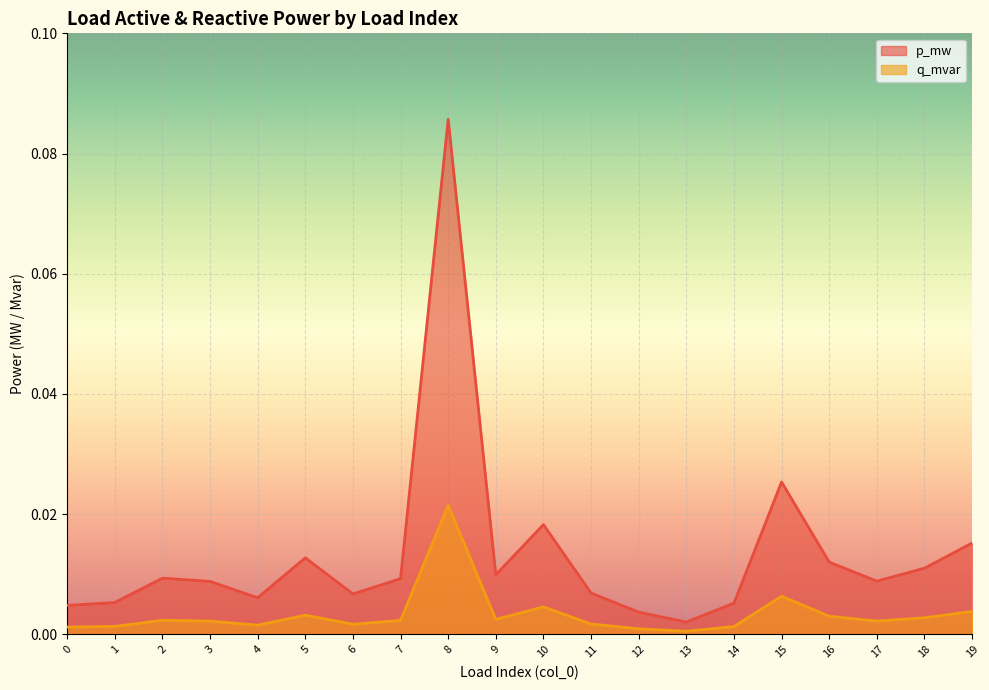

At which category does the chart reach its minimum across all series?

13